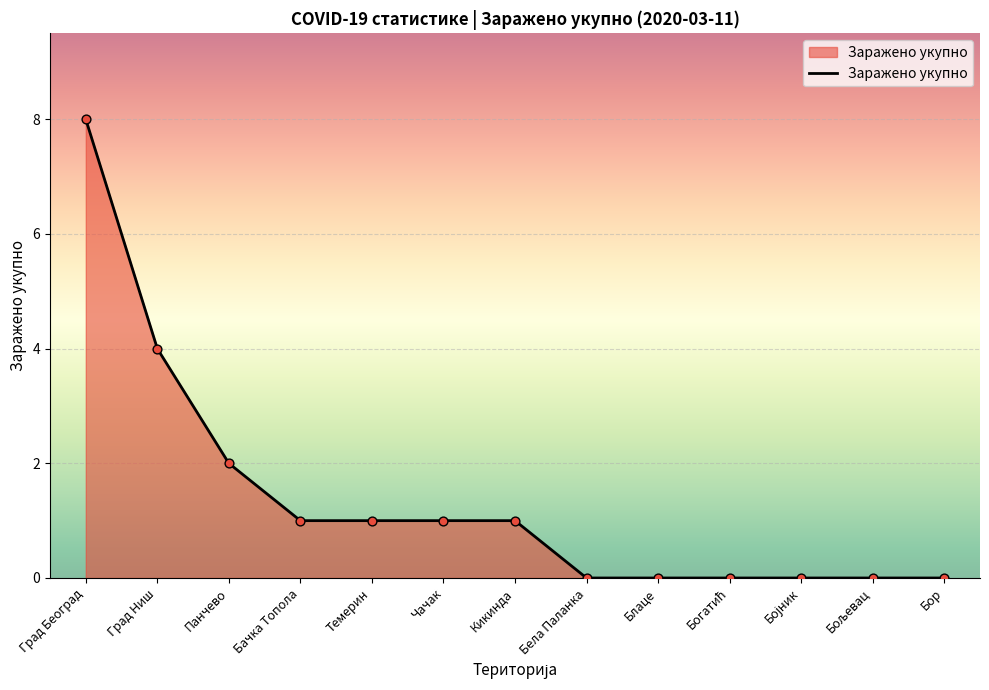

Which has a higher value, Бачка Топола or Град Ниш?

Град Ниш